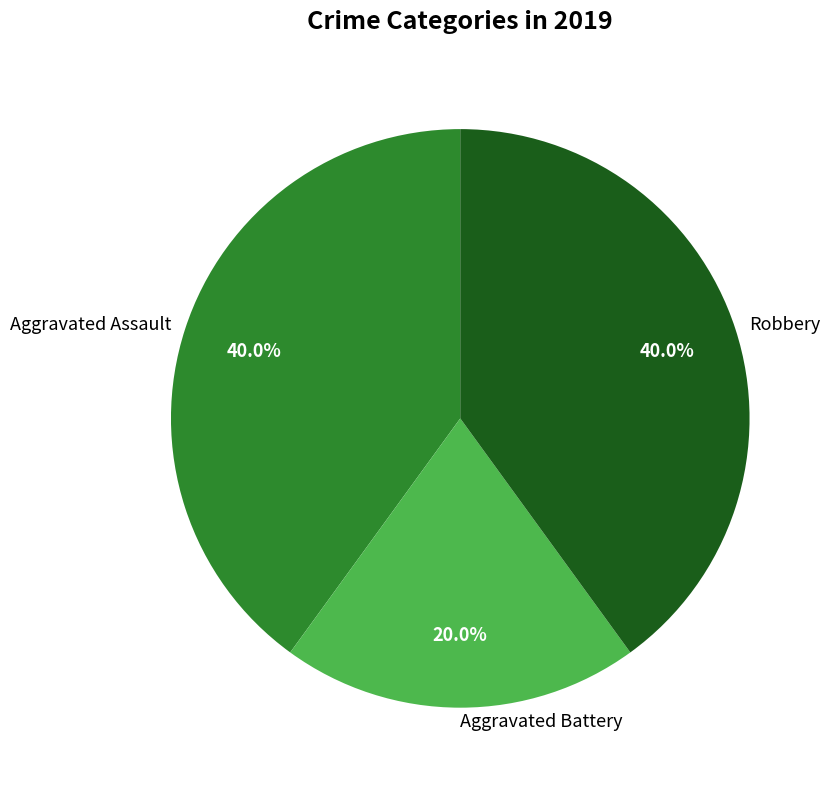

To the nearest percent, what portion does Robbery represent?

40%